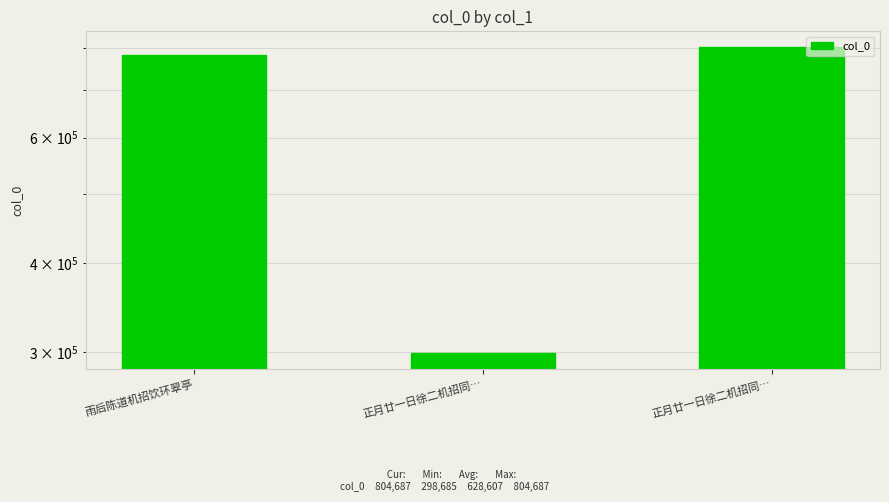

Reading left to right, extract all data points from this chart.

雨后陈道机招饮环翠亭=782451	正月廿一日徐二机招同…=298685	正月廿一日徐二机招同…=804687